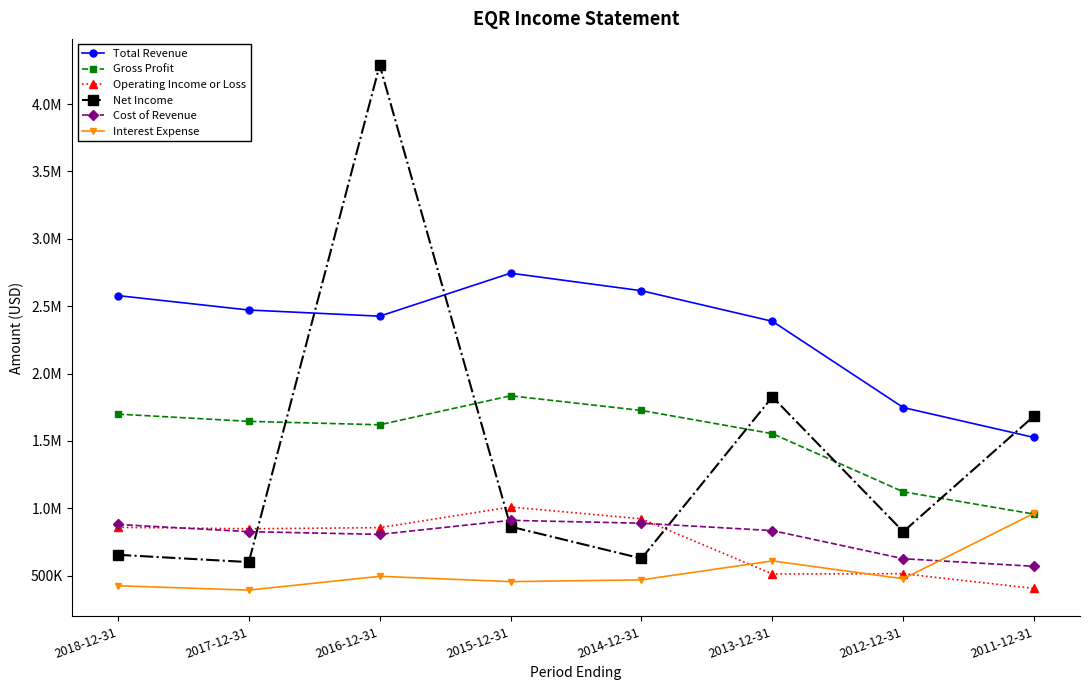

What is the total value across all series at 2017-12-31?

6783100